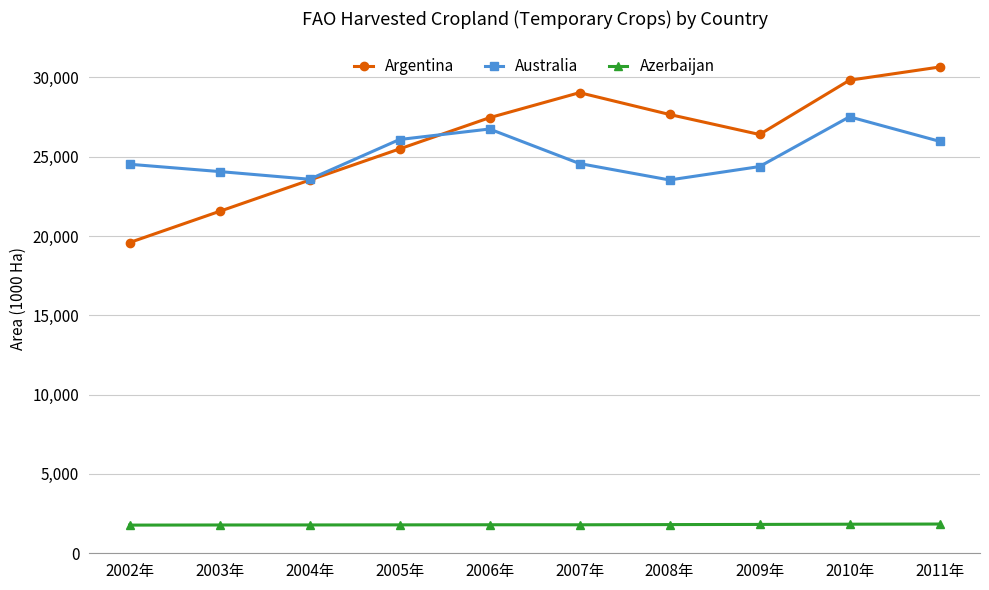

Which series ends up on top after the final intersection of Australia and Argentina?

Argentina